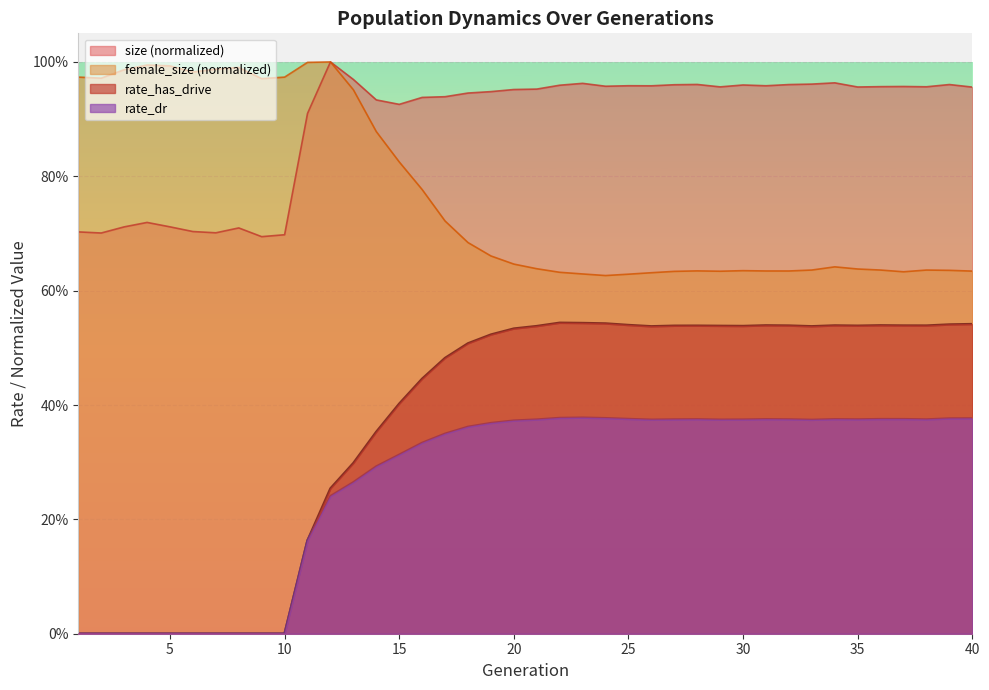

Which series has the largest total across all categories?

size (normalized)